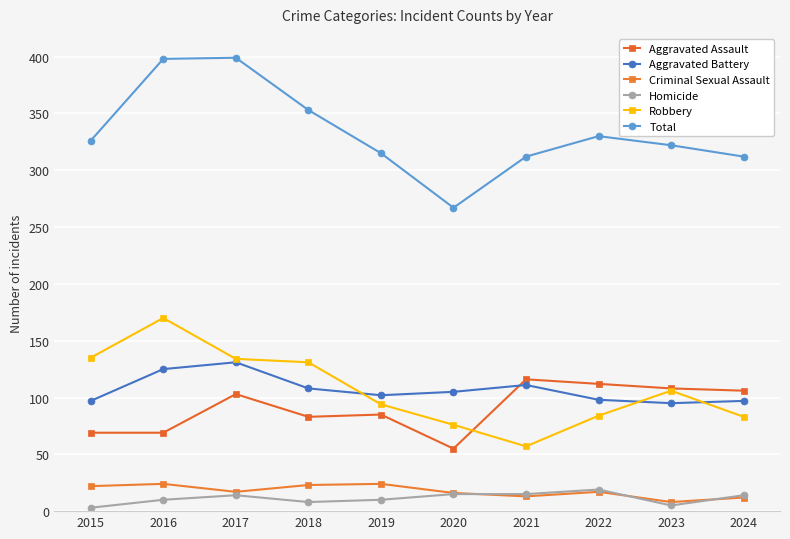

What is the sum of the Aggravated Battery values at 2023 and 2024?

192